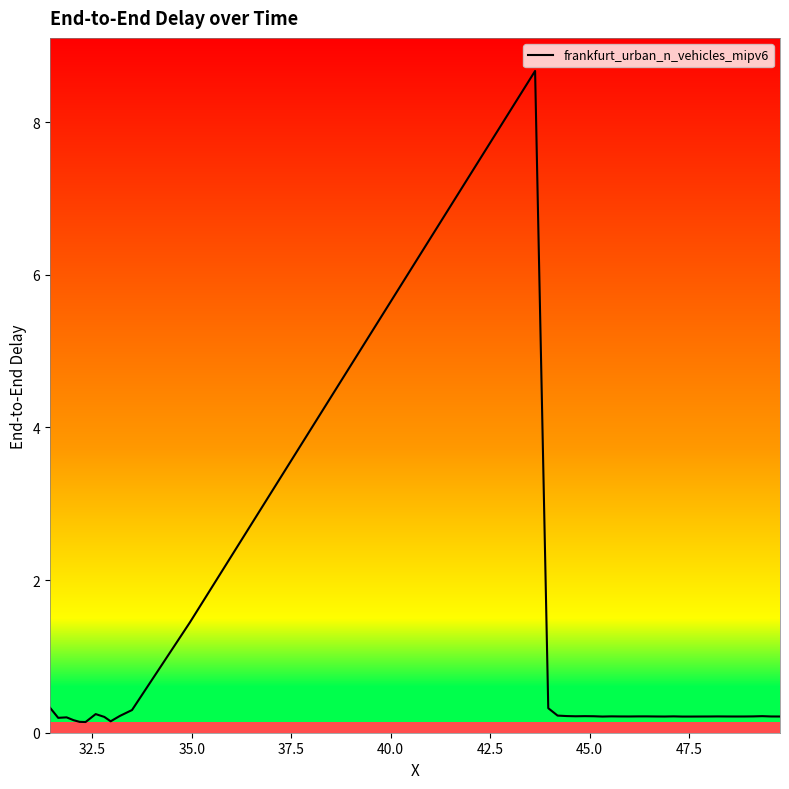

How many lines are shown in the chart?

1